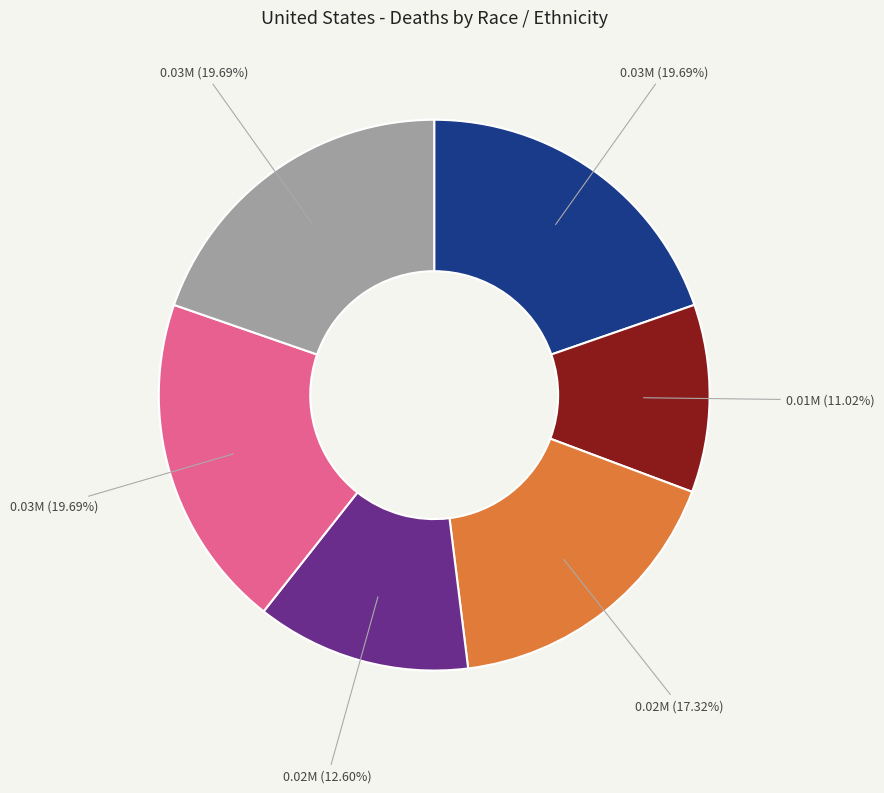

Does any single category account for the majority?

No